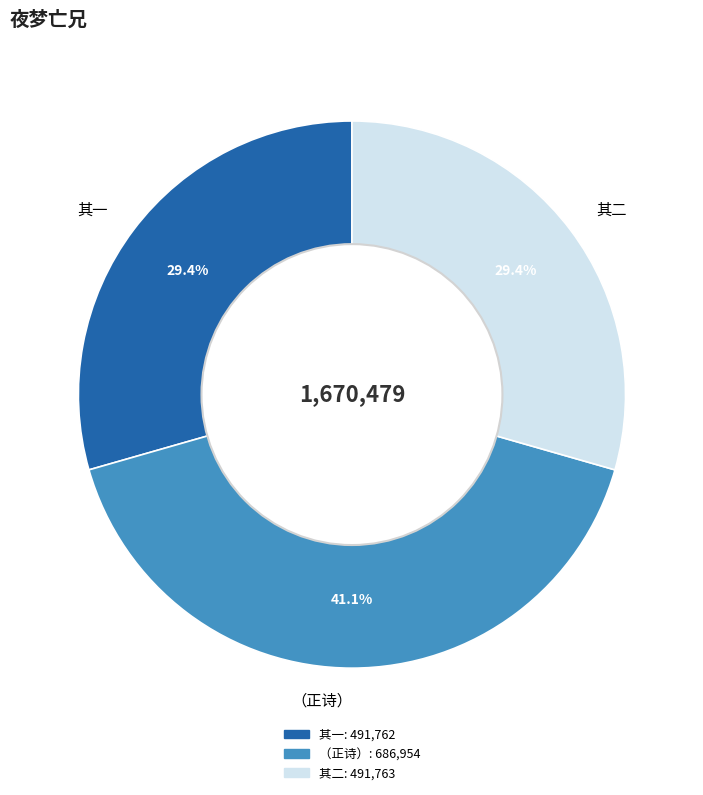

What is the ratio of the value at 其二 to the value at （正诗）?

0.7